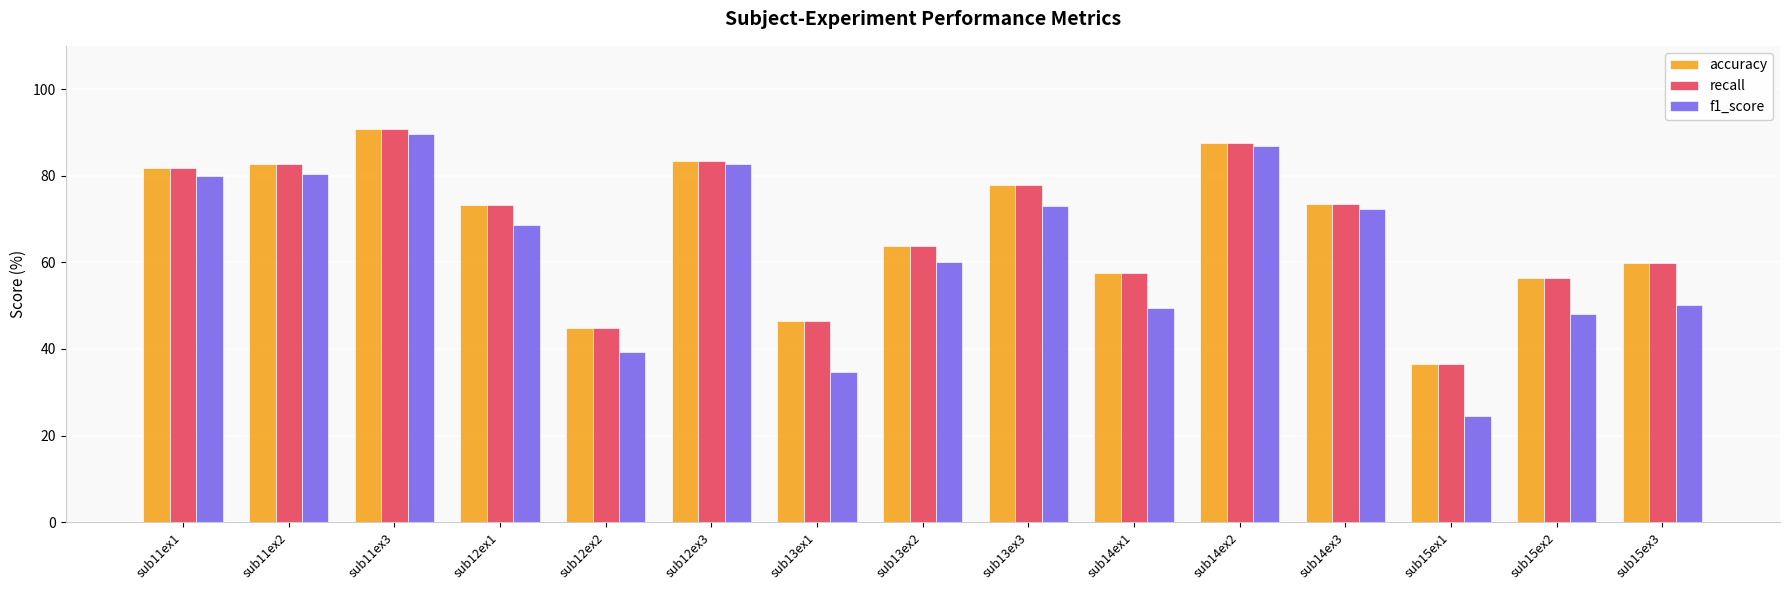

What is the sum of all f1_score values?

939.1